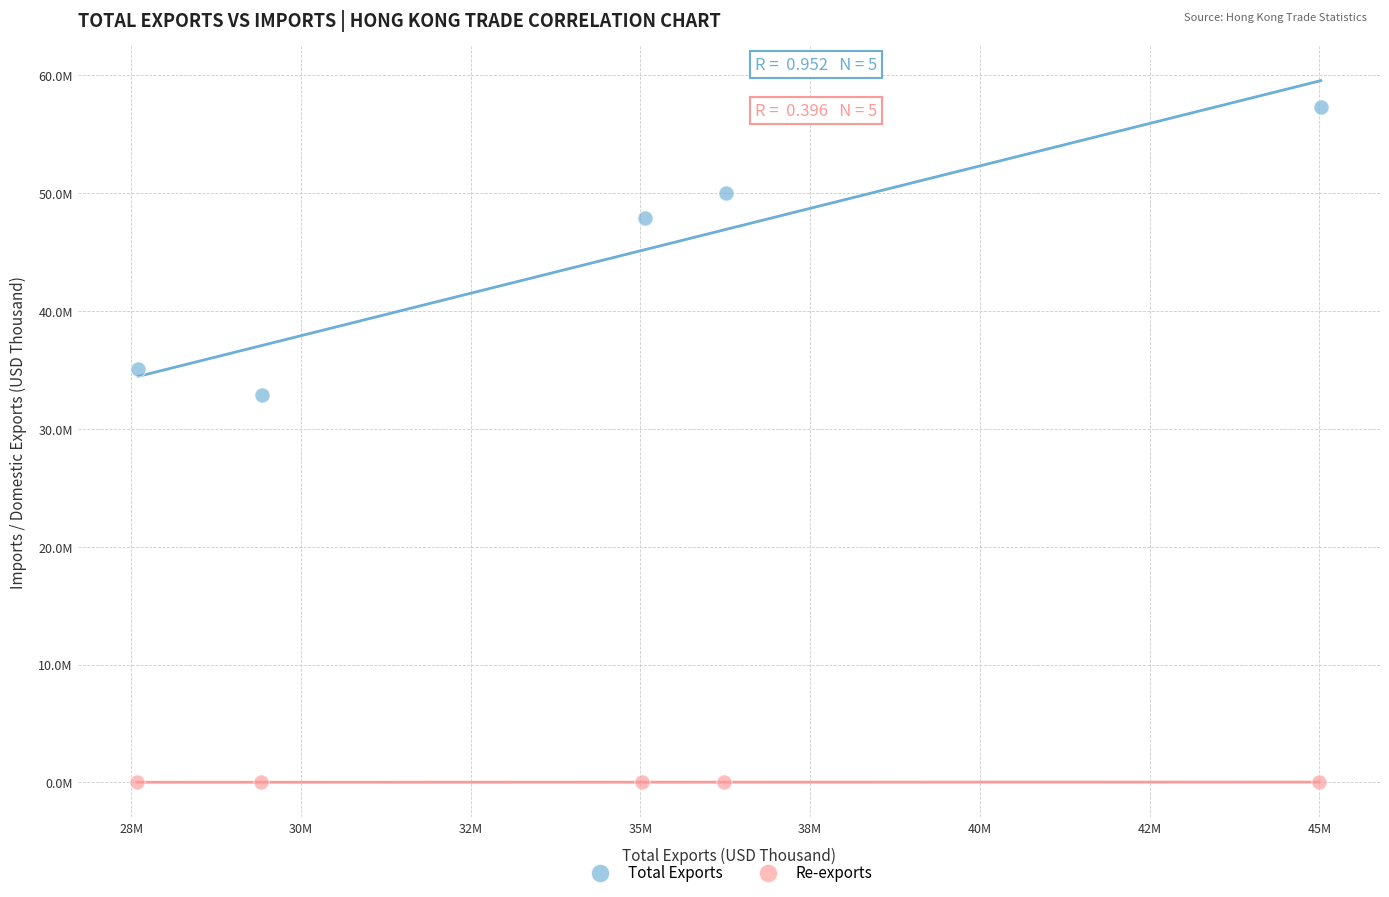

What are all the series names shown in the legend?

Total Exports, Re-exports